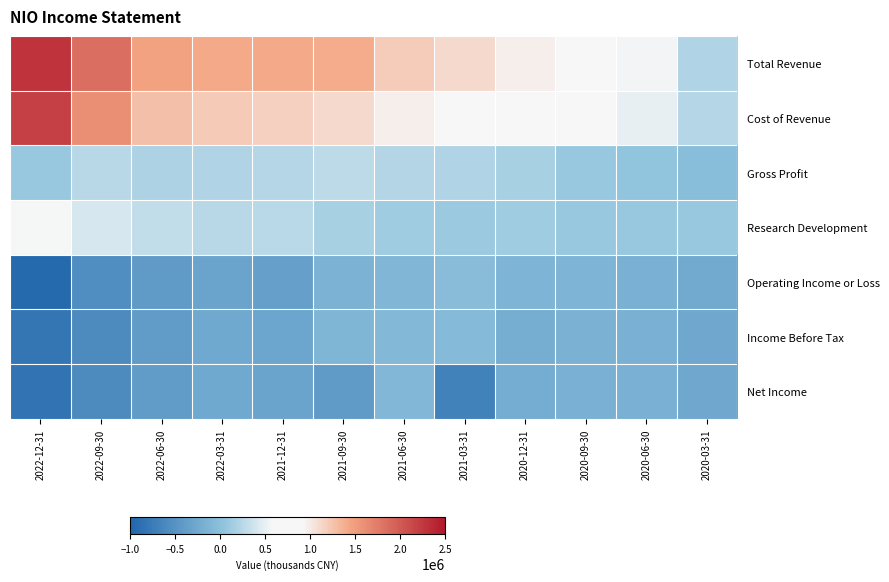

At which category does the chart reach its peak across all series?

2022-12-31